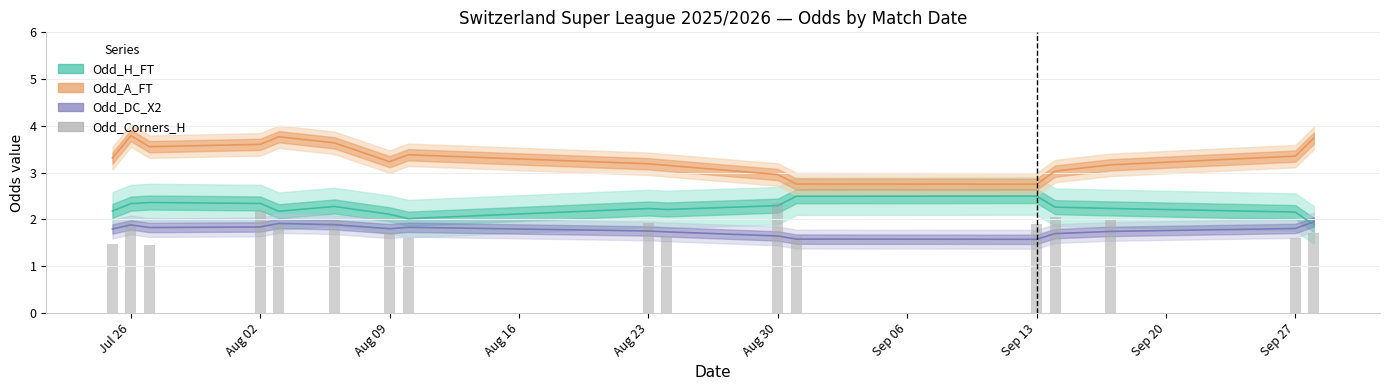

What is the difference between the maximum and minimum values?

0.9